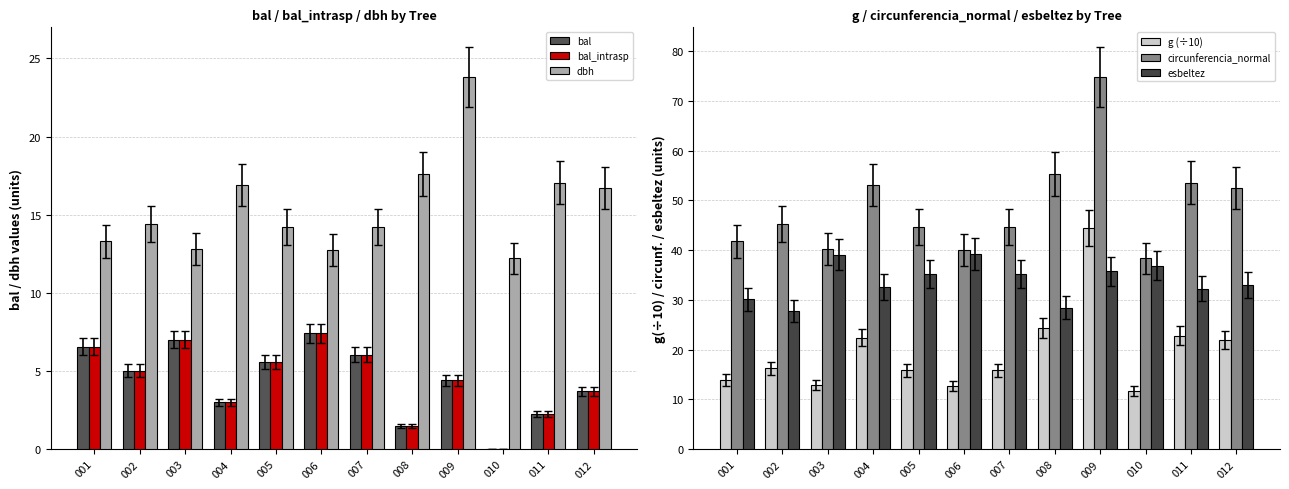

What is the maximum value shown in the chart?

74.8